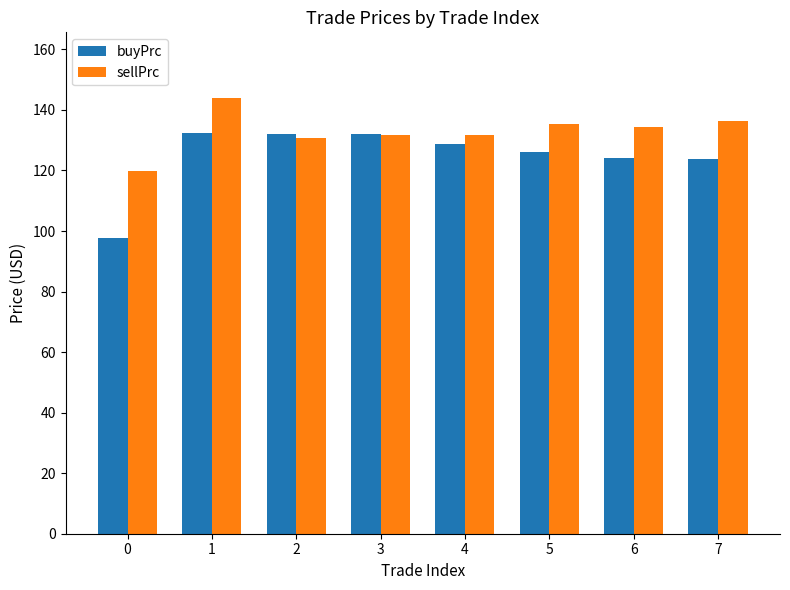

What is the spread (max minus min) of values at 5?

9.0